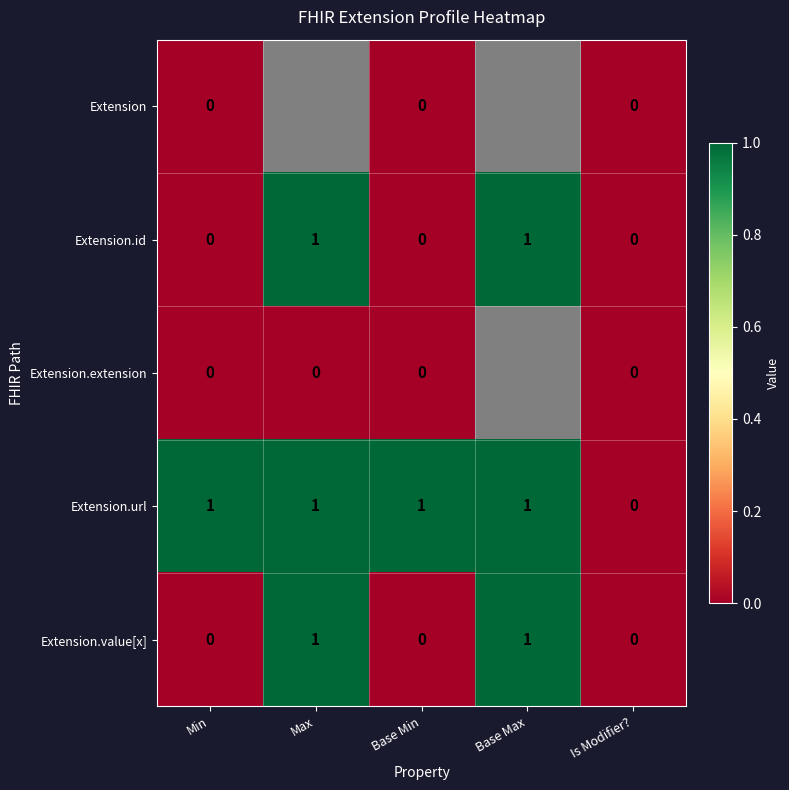

How many values in Extension.id are above zero?

2